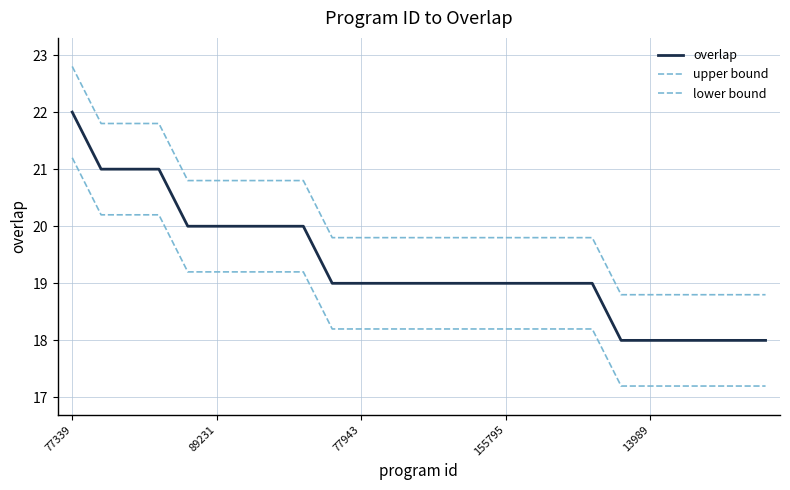

At which category is the sum across all series the highest?

77339